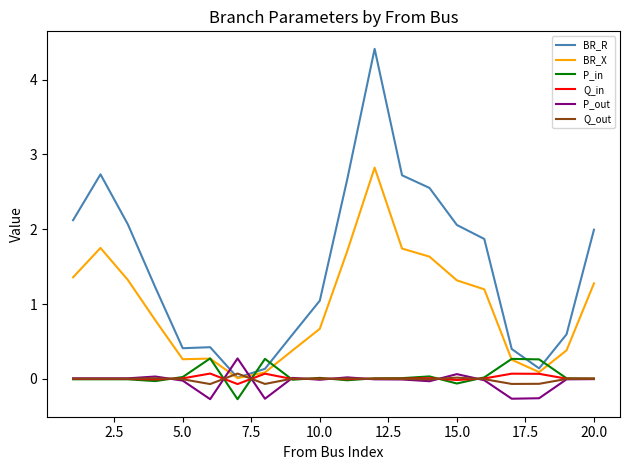

What is the minimum value shown in the chart?

-0.3